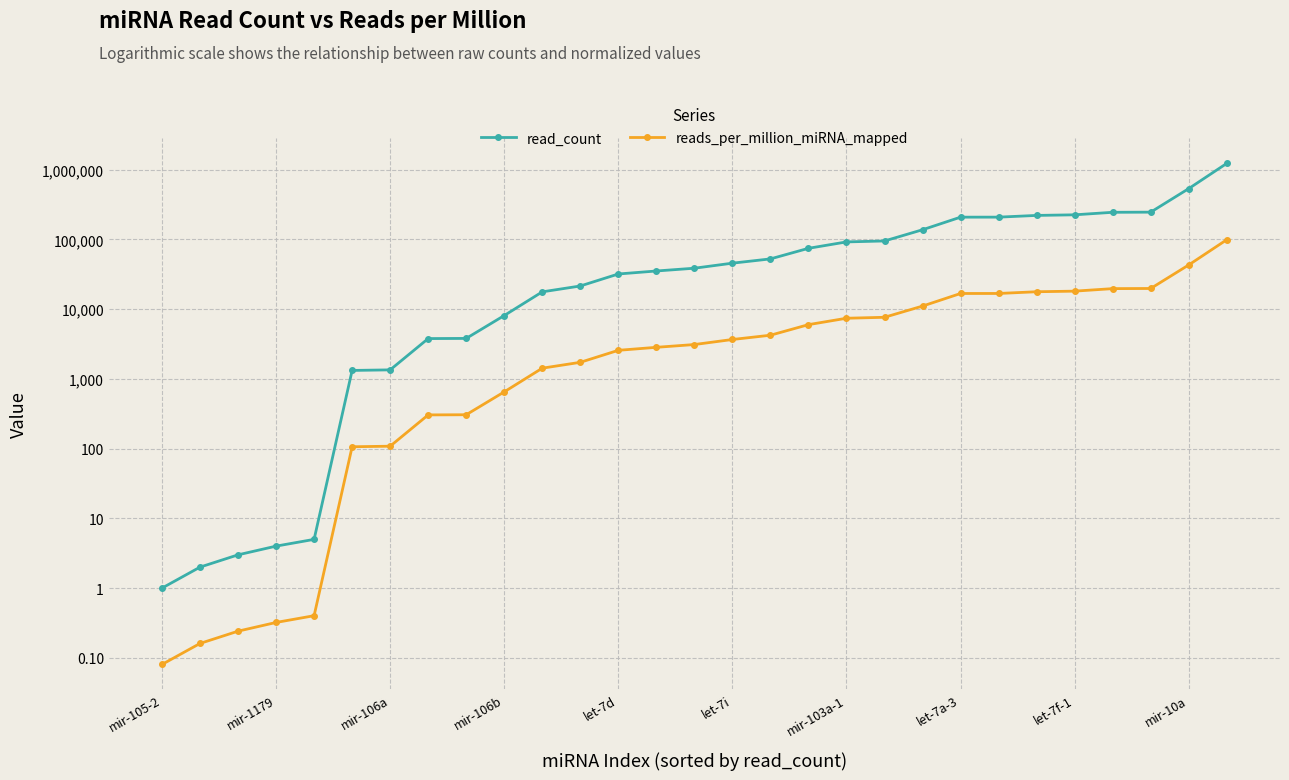

How many lines are shown in the chart?

2